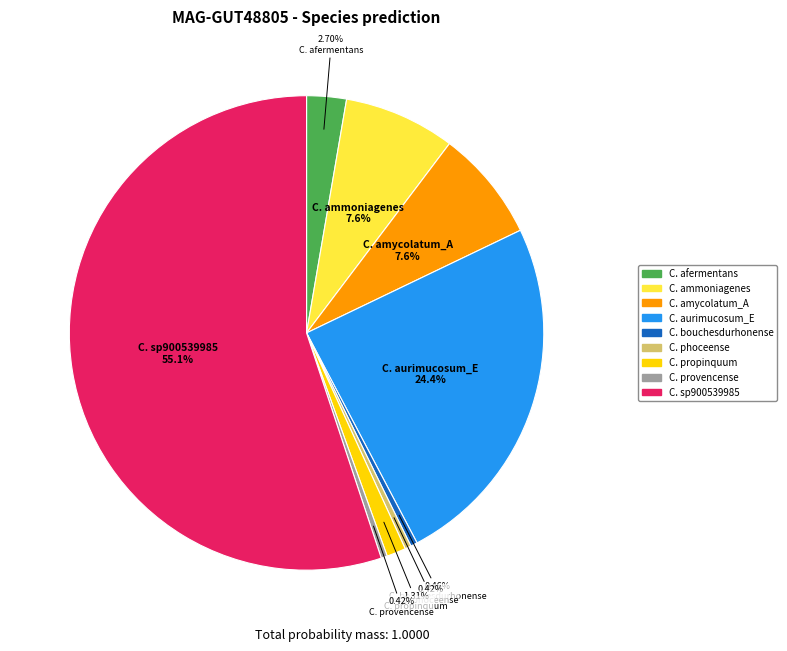

Does any single category account for the majority?

Yes